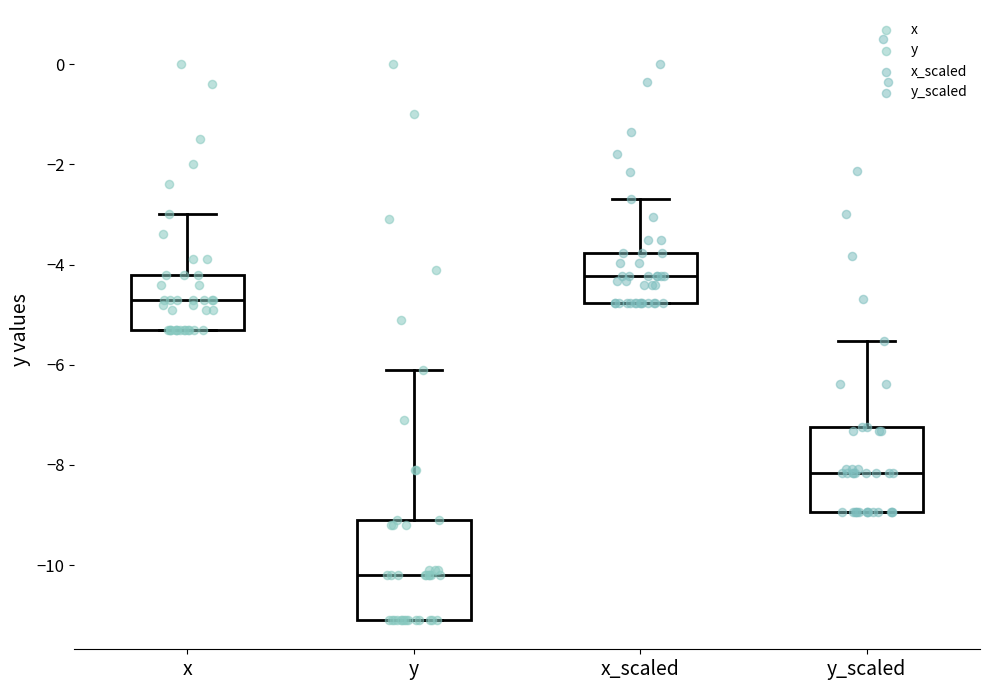

Which box is the tallest, from its lower edge to its upper edge?

y